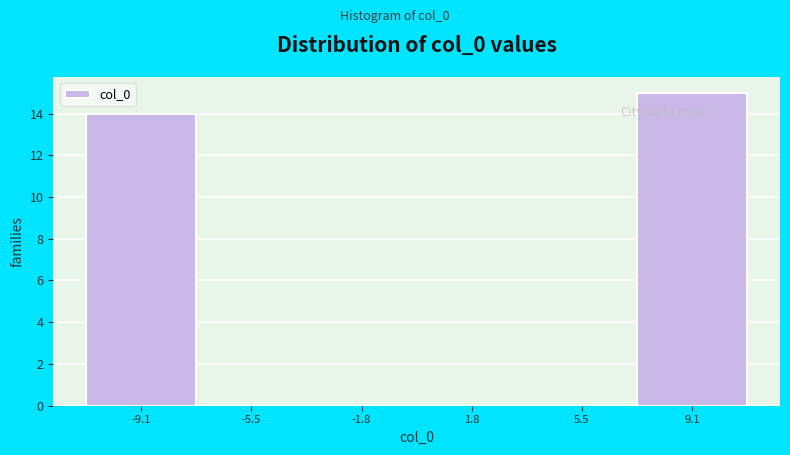

Reading left to right, list every bar in this chart as the range it spans on the x-axis followed by its height. Neither the bar edges nor the heights are printed on the chart, so give them approximately, as read against the axes.

-11.0 to -7.5: 14
-7.5 to -3.5: 0
-3.5 to 0.0: 0
0.0 to 3.5: 0
3.5 to 7.5: 0
7.5 to 11.0: 15